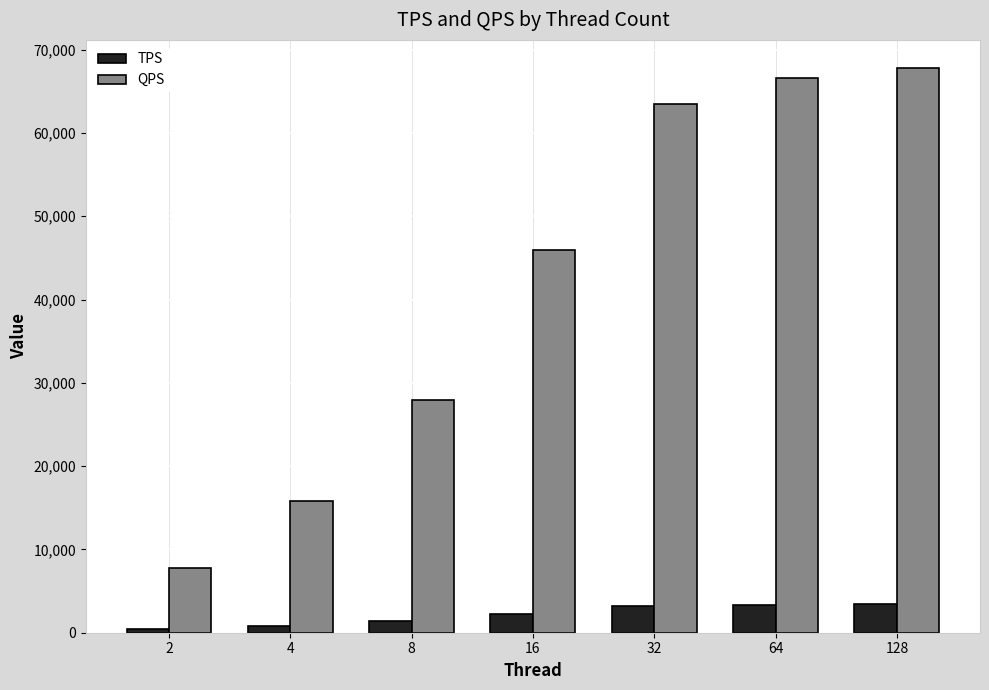

What is the highest value of the TPS series?

3388.7